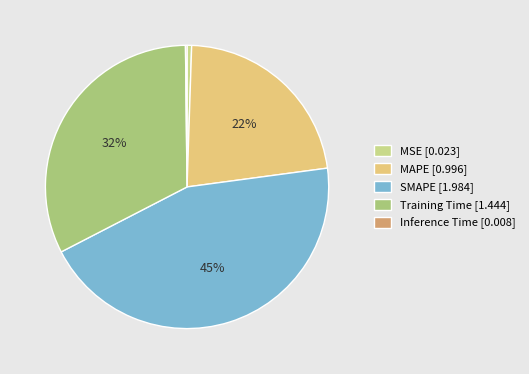

What percentage is NOT represented by Inference Time?

99.8%